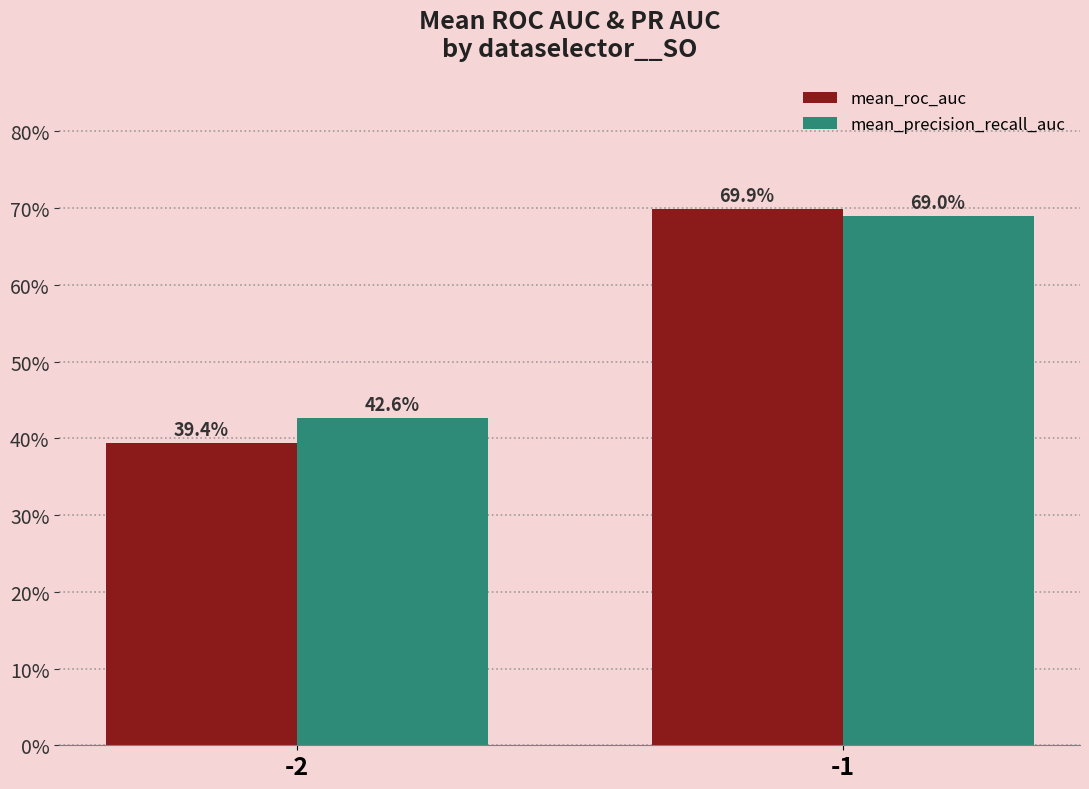

What is the difference between the maximum and minimum values in the mean_precision_recall_auc series?

0.3